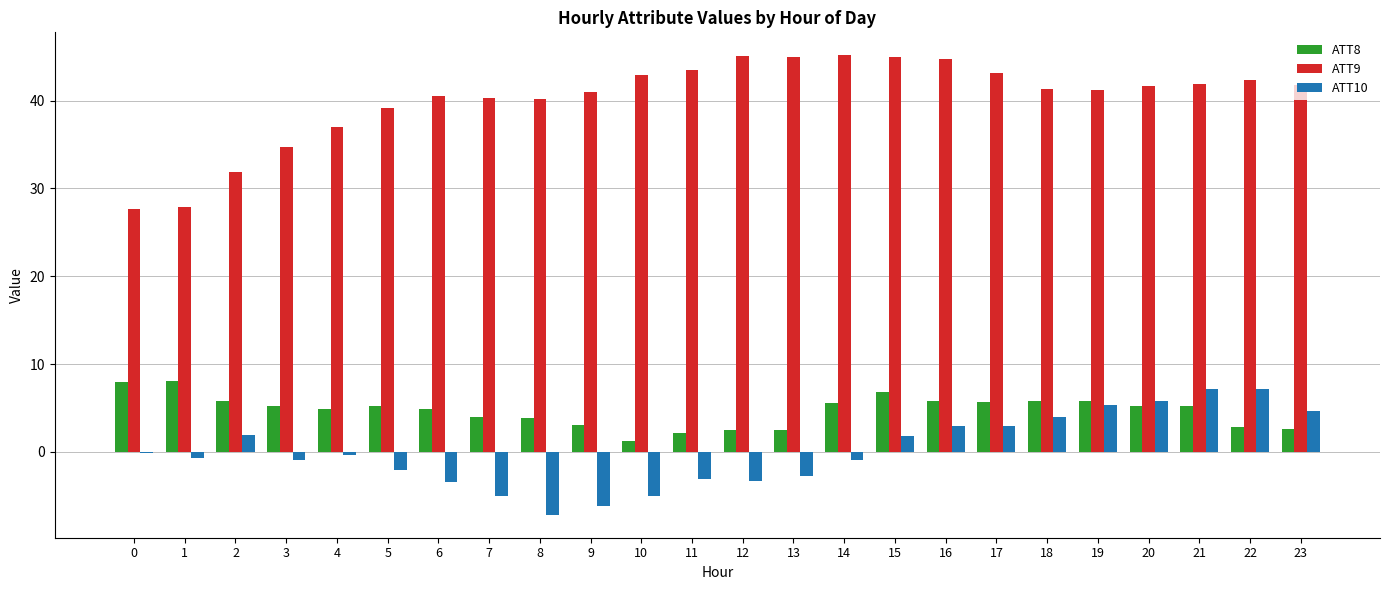

Is the value of ATT9 at 5 greater than the value of ATT10 at 9?

Yes